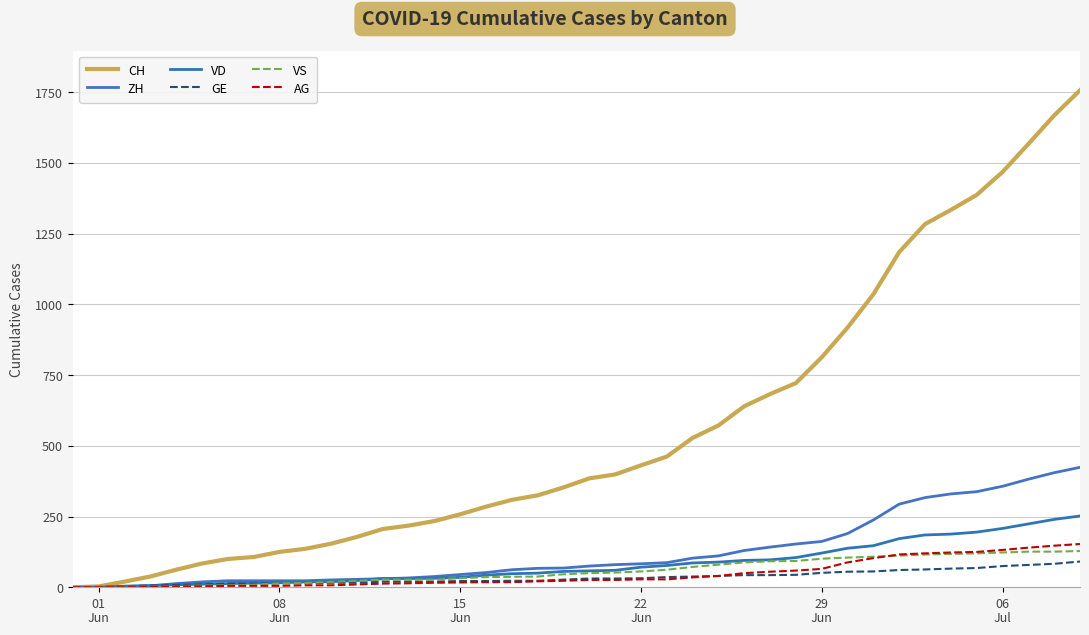

At which label does GE first exceed 31?

22 Jun